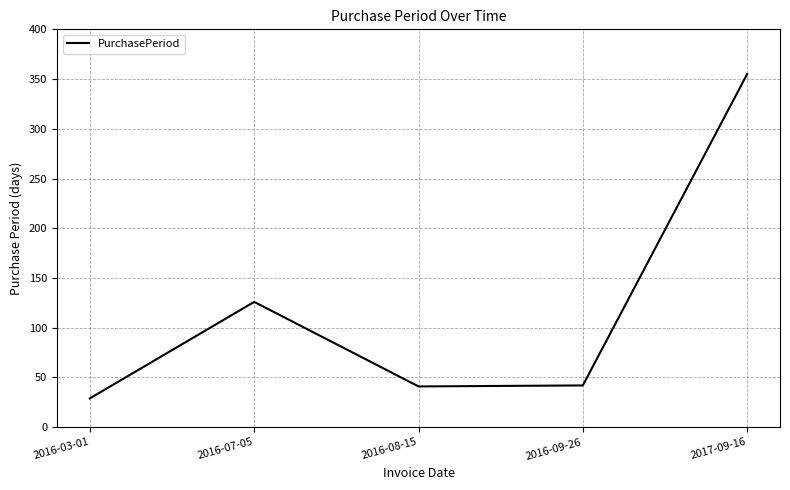

What is the difference between the maximum and minimum values?

326